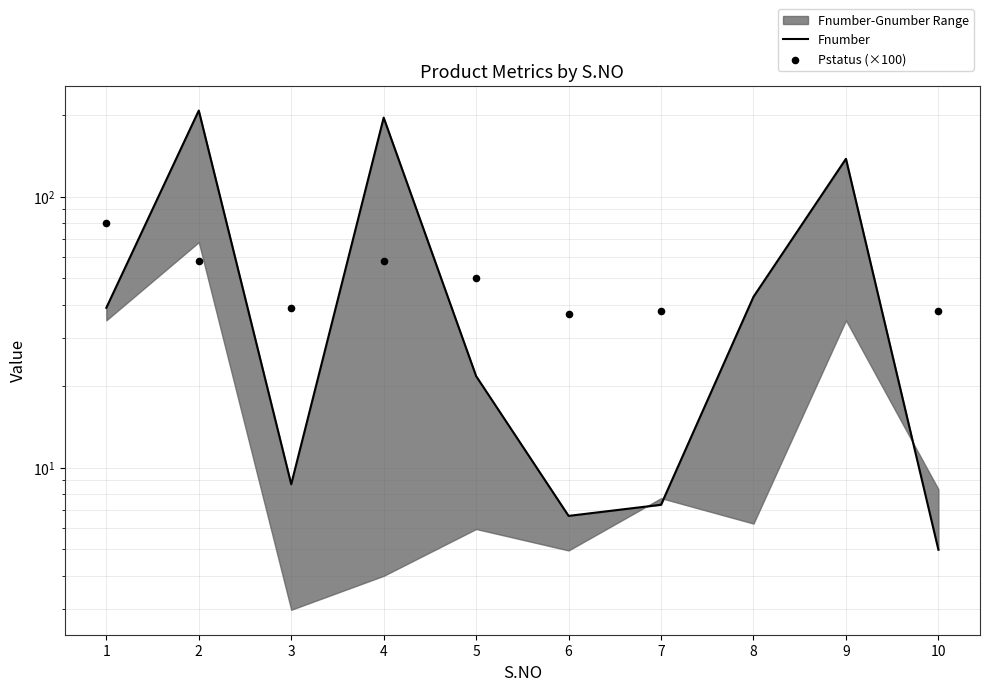

What is the total value across all series at 10?

43.0